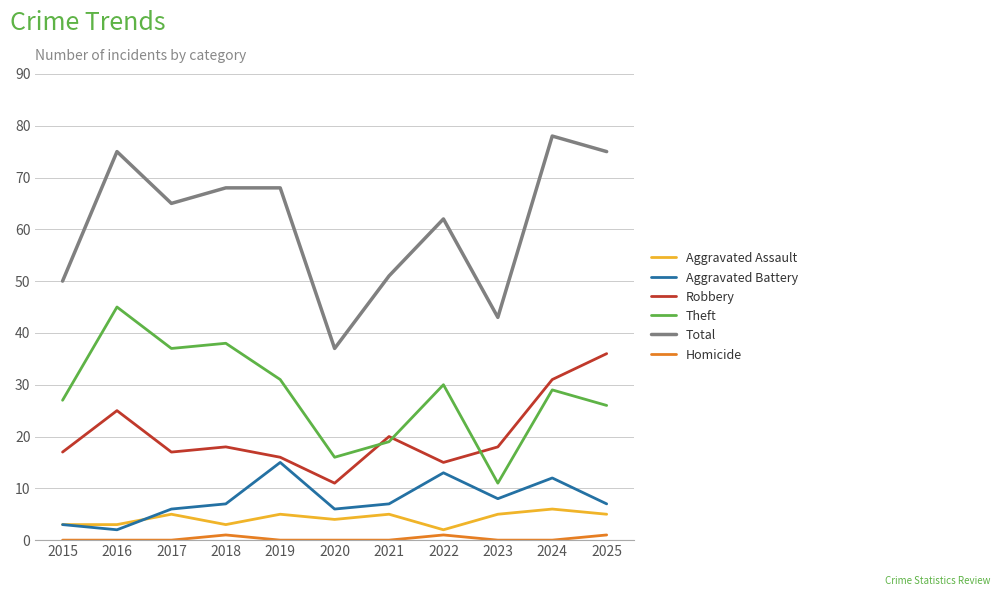

Where is the first local minimum for Aggravated Battery?

2016